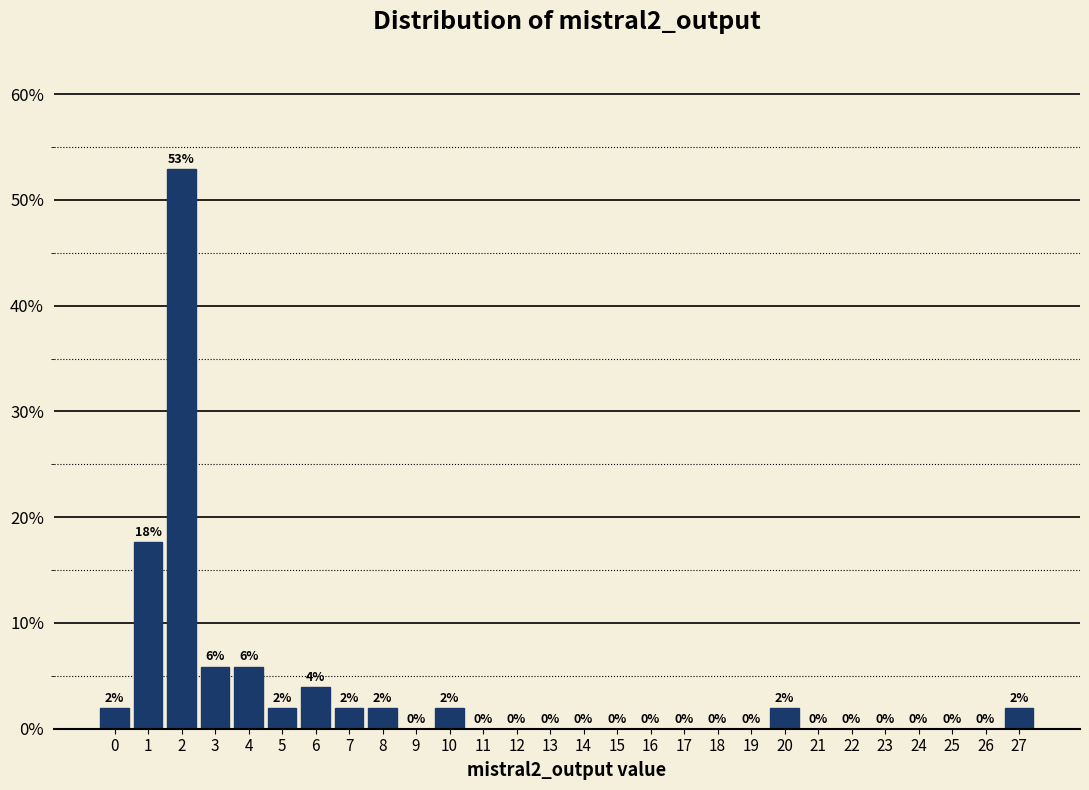

Over which range of the x-axis is the bar tallest?

1.5 to 2.5